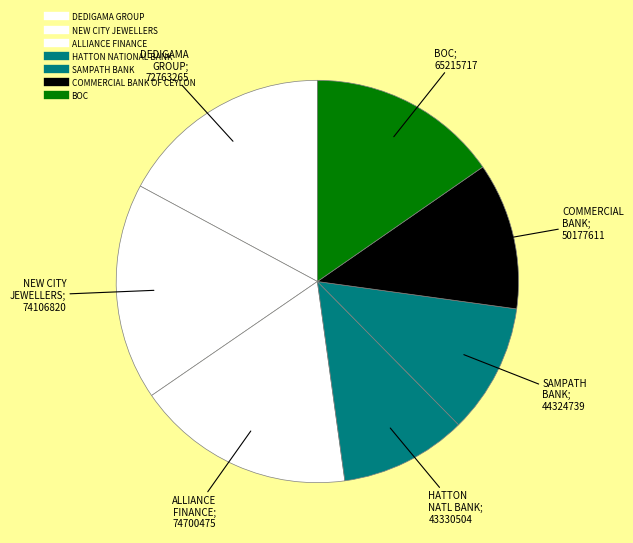

Count the number of slices in the pie.

7